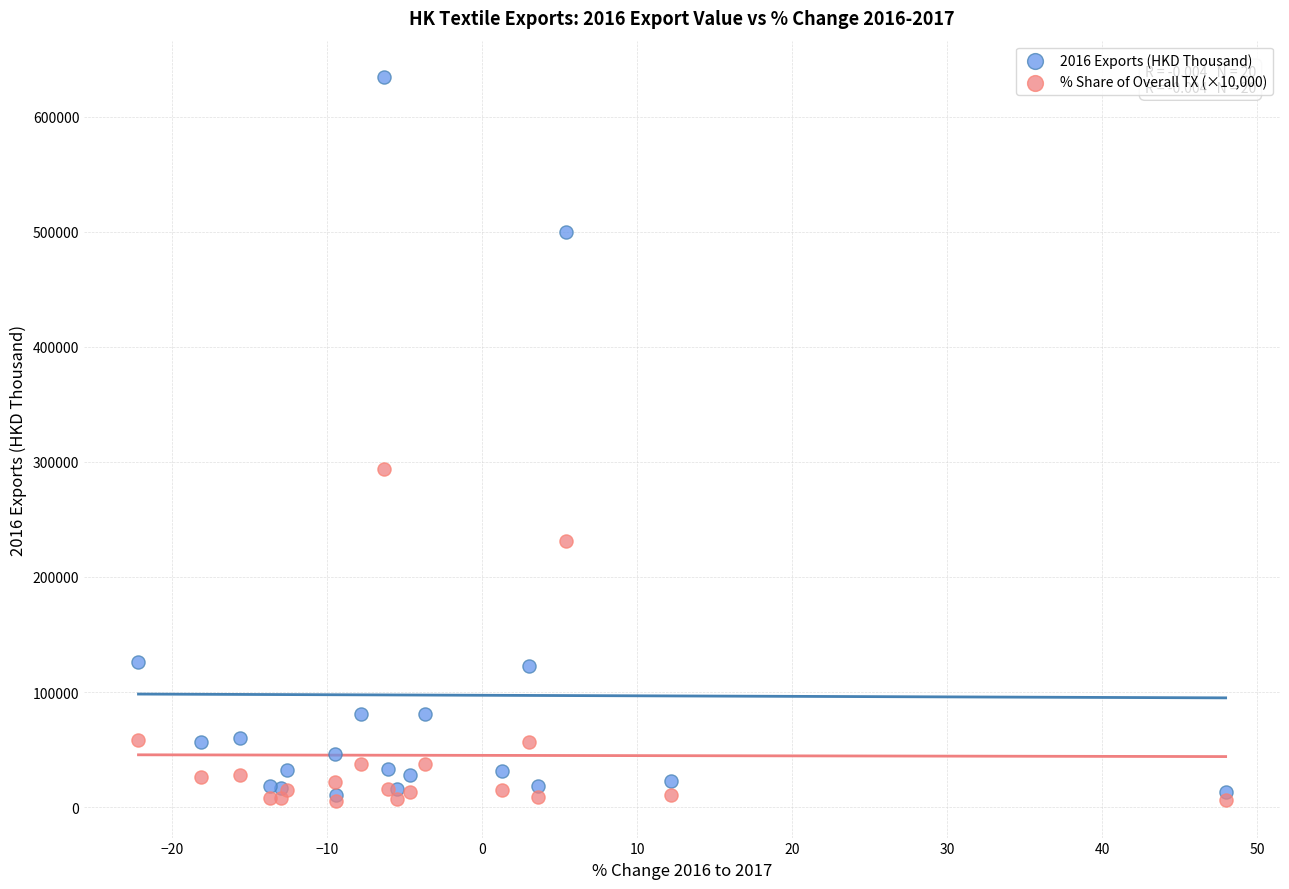

Across all series, what Y value is closest to 319857?

293480.0